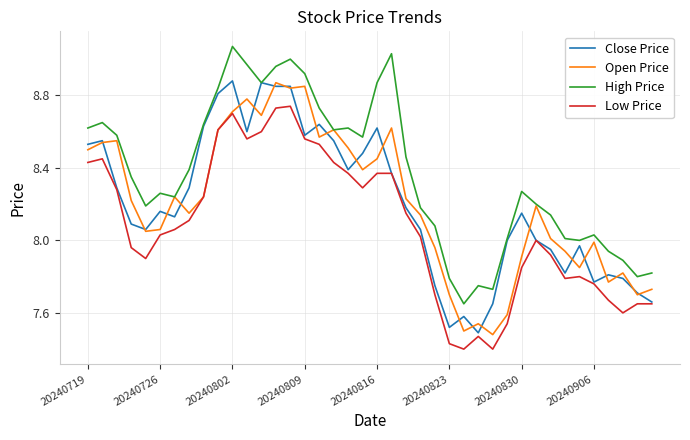

What are all the series names shown in the legend?

Close Price, Open Price, High Price, Low Price